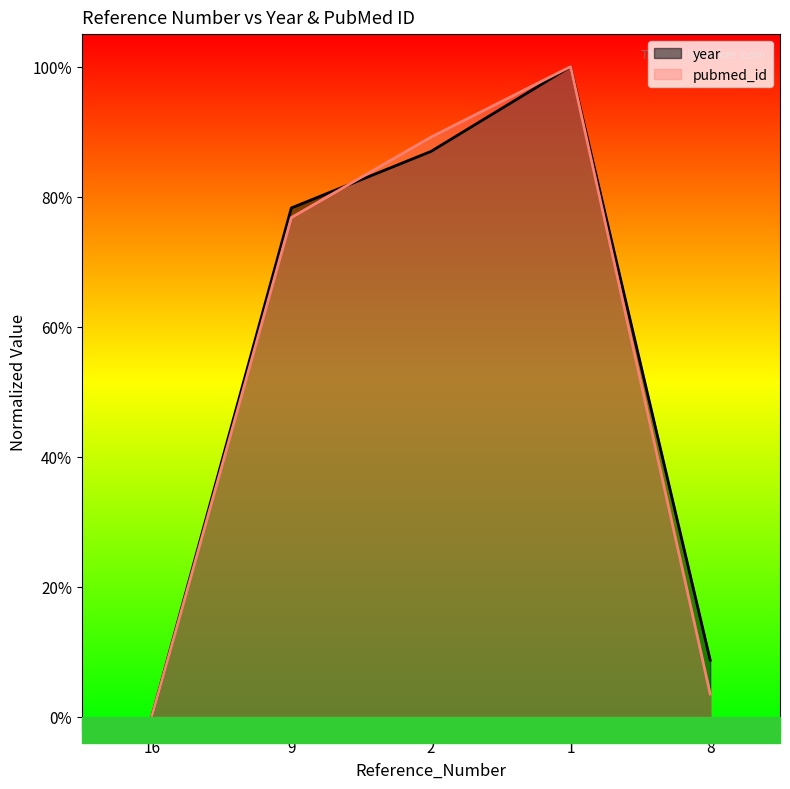

Between 9 and 8, which is larger?

9